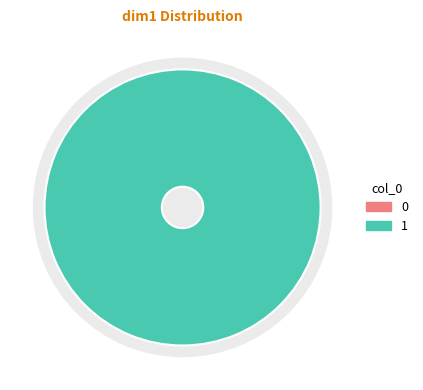

Which slice is the largest?

1